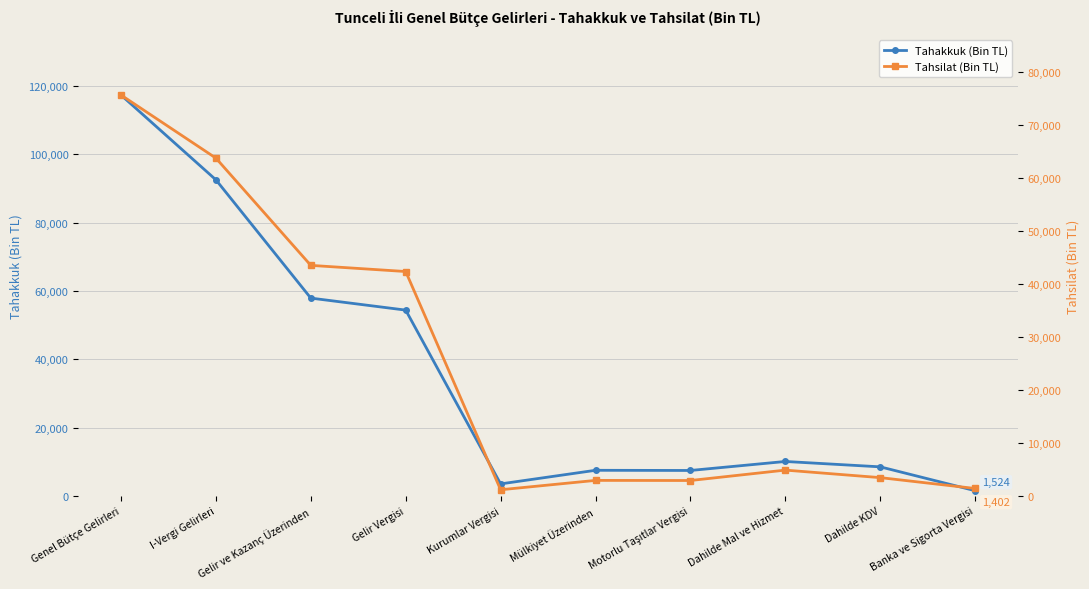

The Tahakkuk (Bin TL) series shows 117303 at Genel Bütçe Gelirleri. True or false?

True